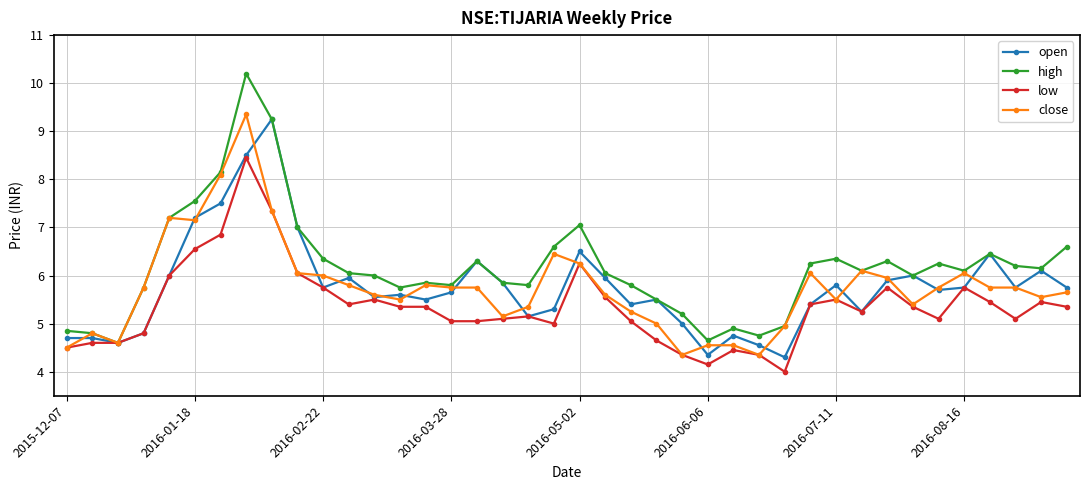

What is the value of the close point at the 35th from the left?

5.8